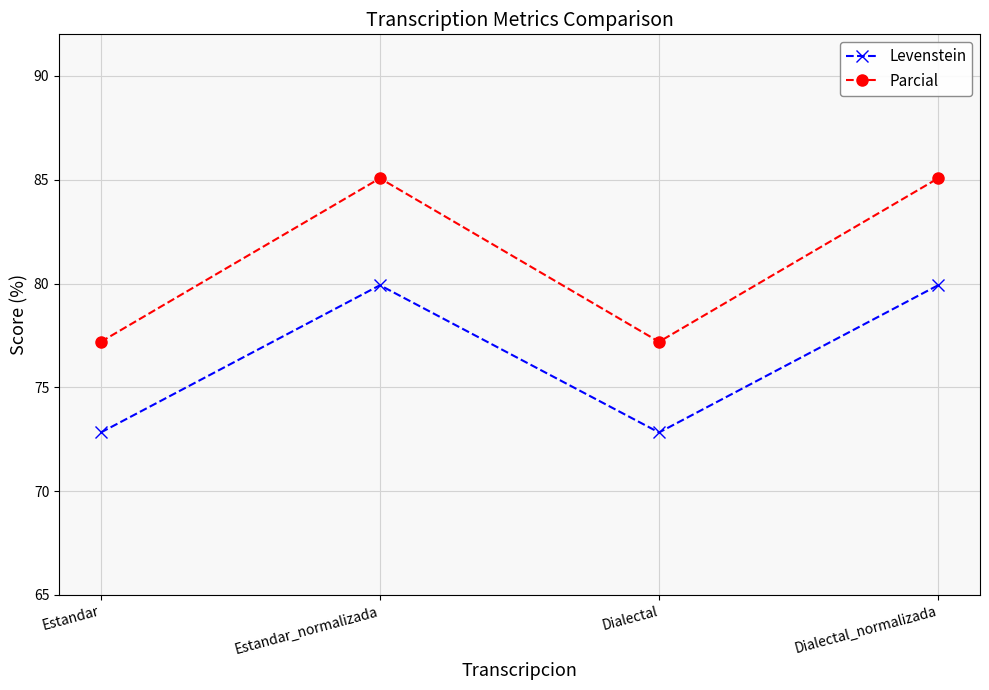

Is this an area chart (filled region under the line)?

No